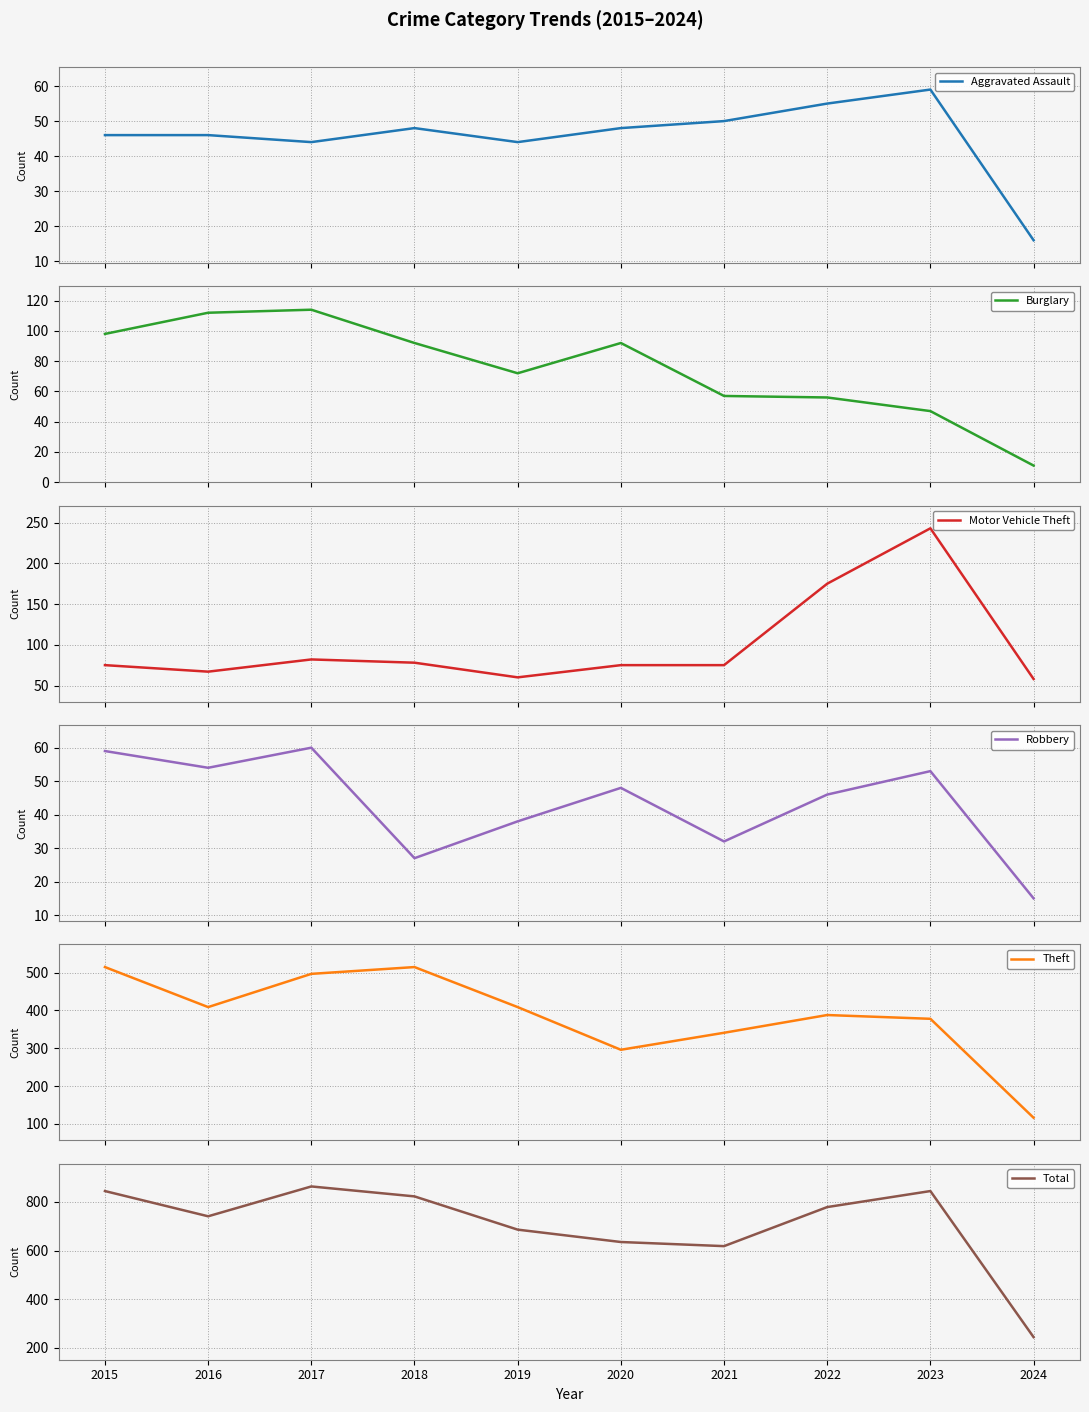

How many data points in Aggravated Assault are less than 48?

5